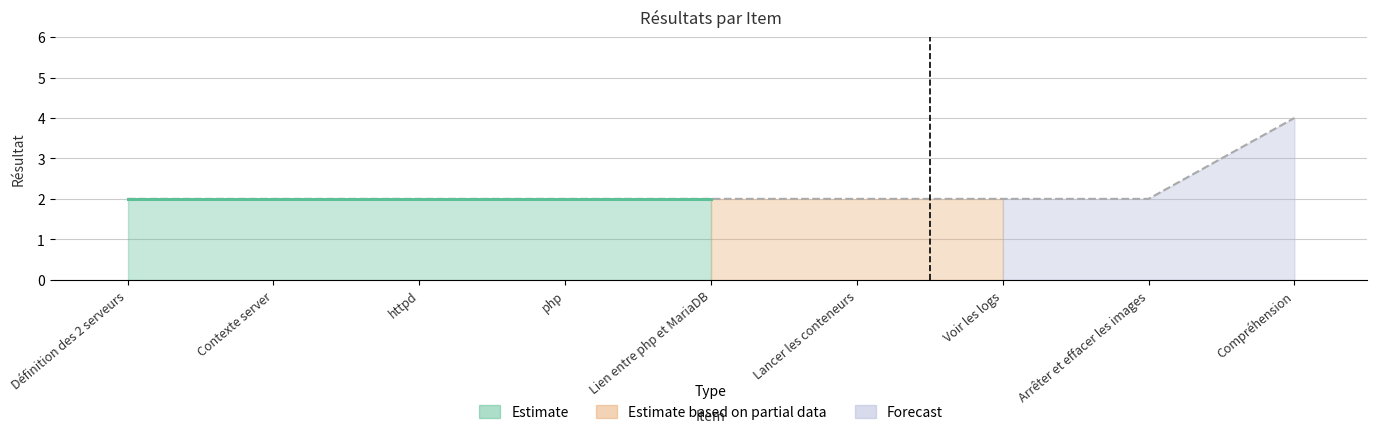

Count the values in the range 2 to 3.

8